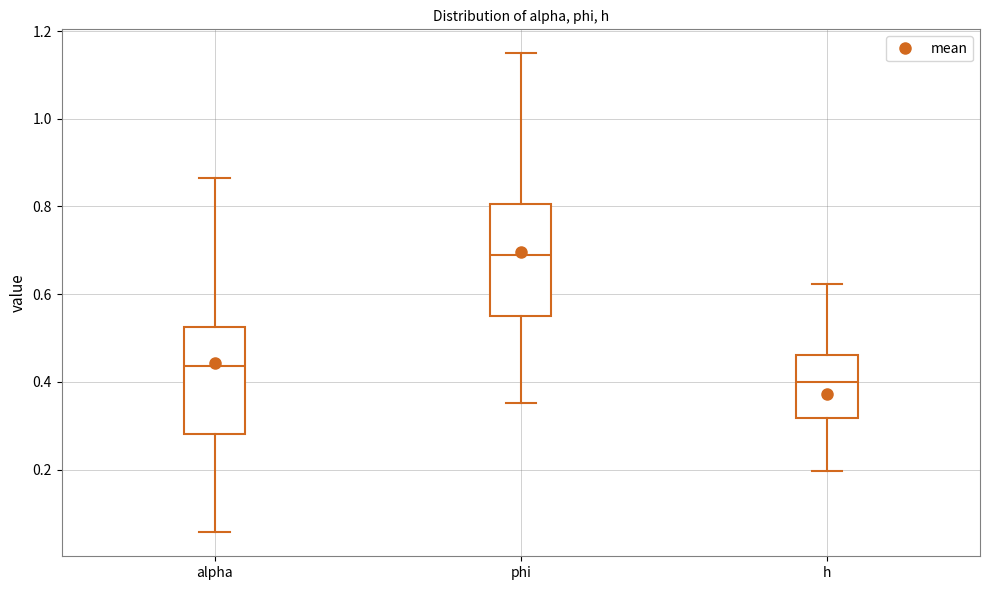

Where is the upper edge of the box for phi on the y-axis? The values are not printed on the chart, so give them approximately, as read against the axis.

0.80